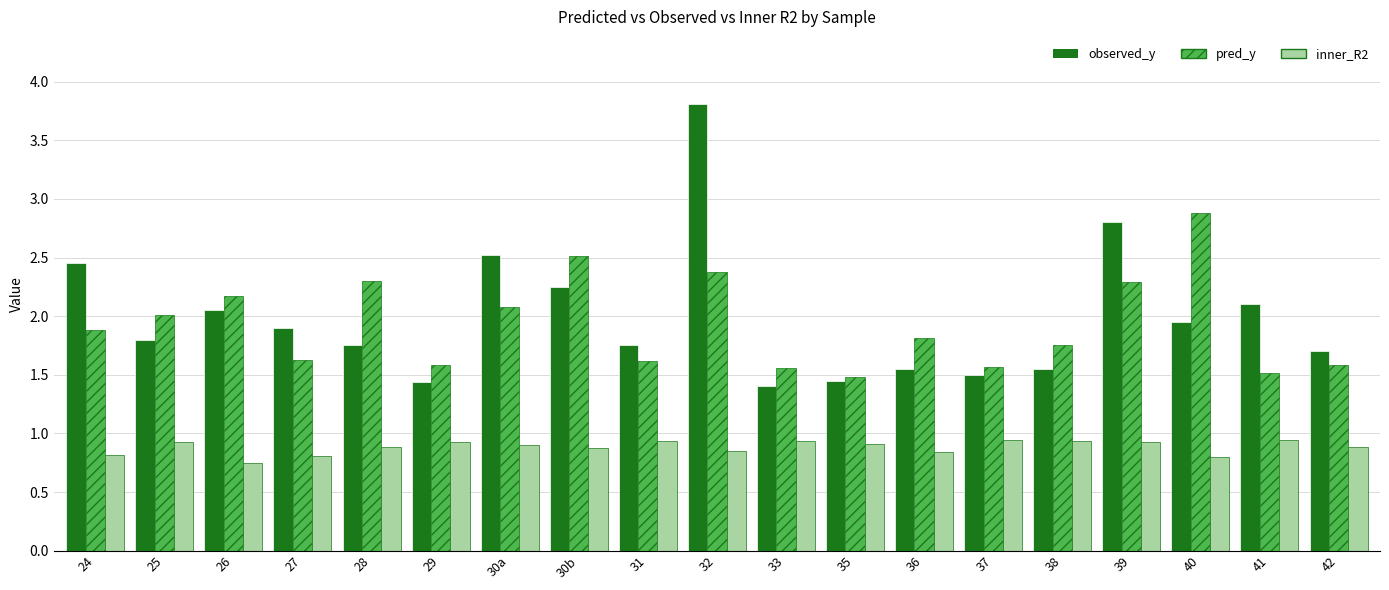

What is the sum of the inner_R2 values at 30b and 24?

1.7